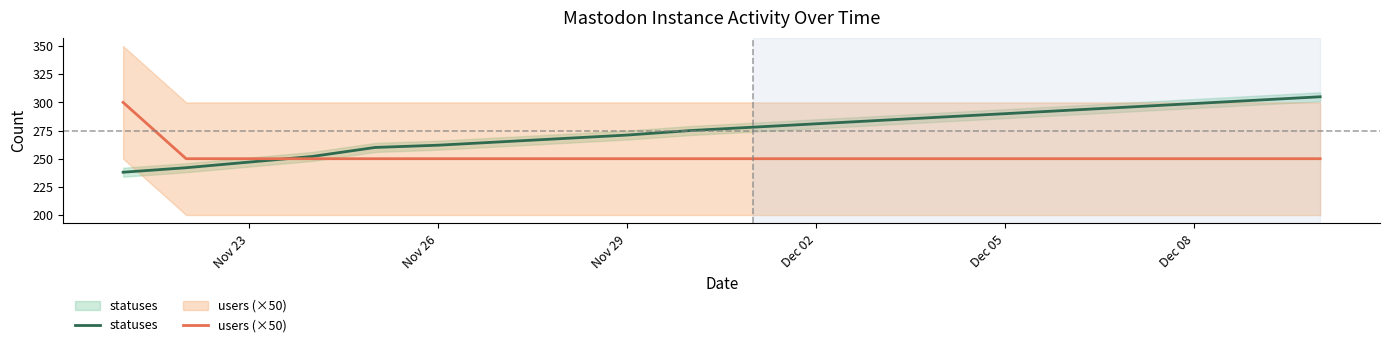

What is the value of the statuses point at the 12th from the left?

281